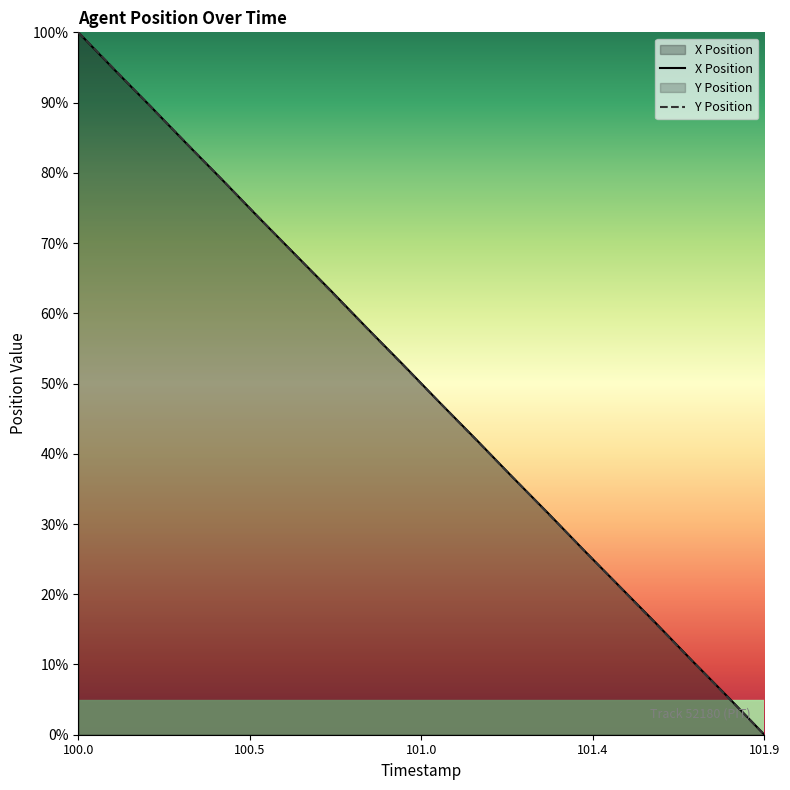

What is the difference between the X values at 100.6 and 101.3?

36.8